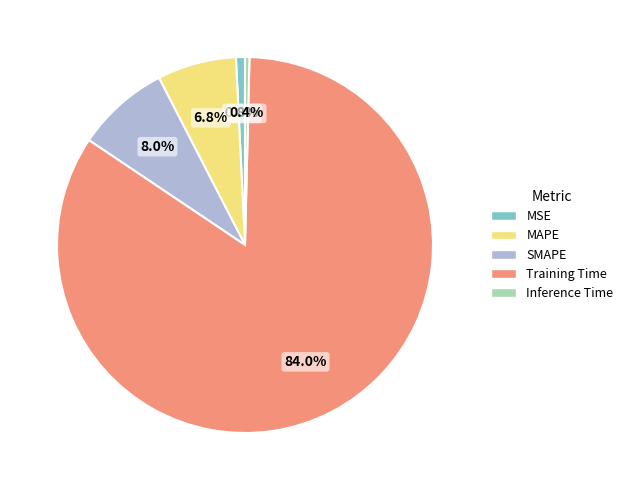

What percentage is the Training Time slice, to the nearest percent?

84%